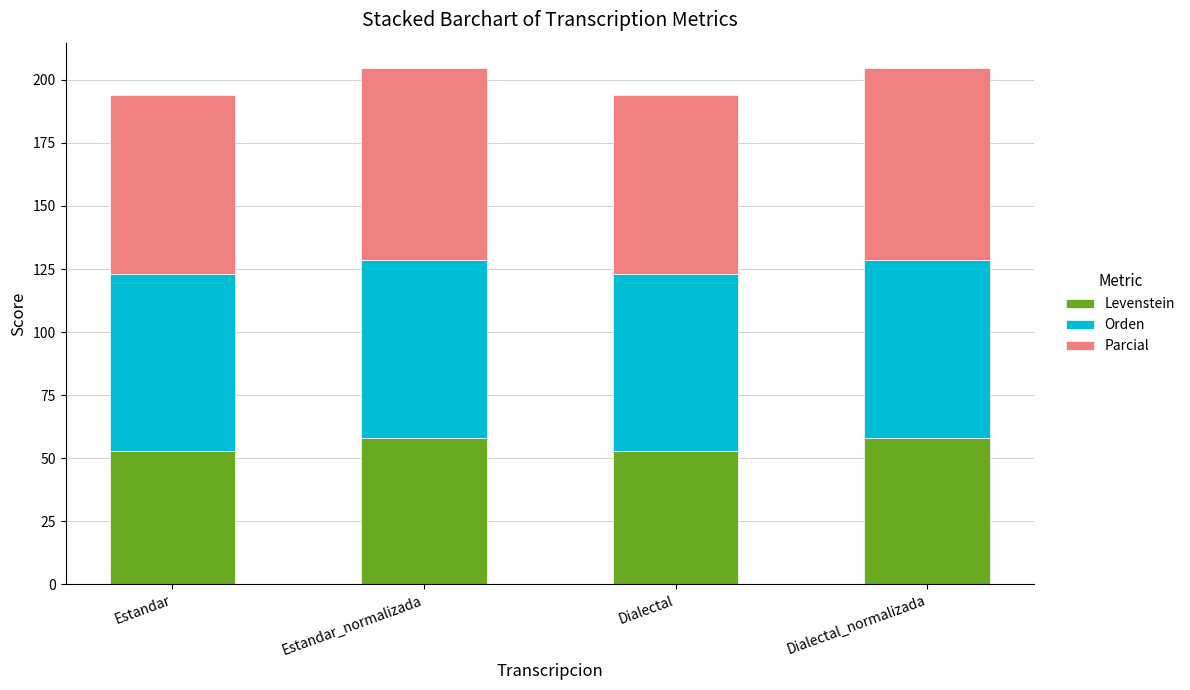

What is the approximate value of Levenstein at Estandar_normalizada?

58.1